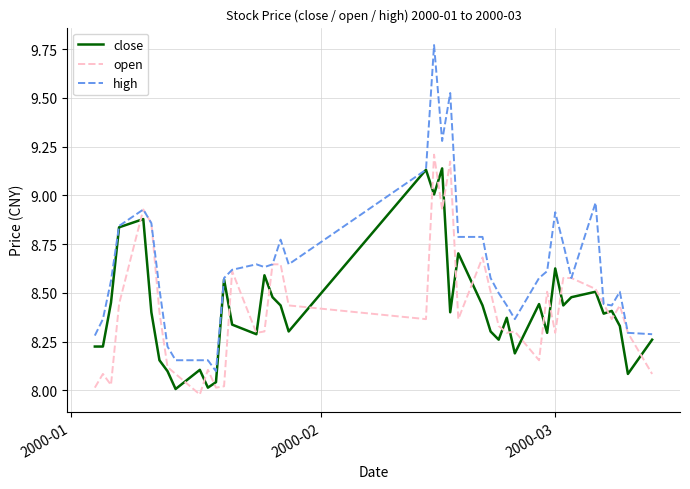

Which series has the widest spread of values?

high